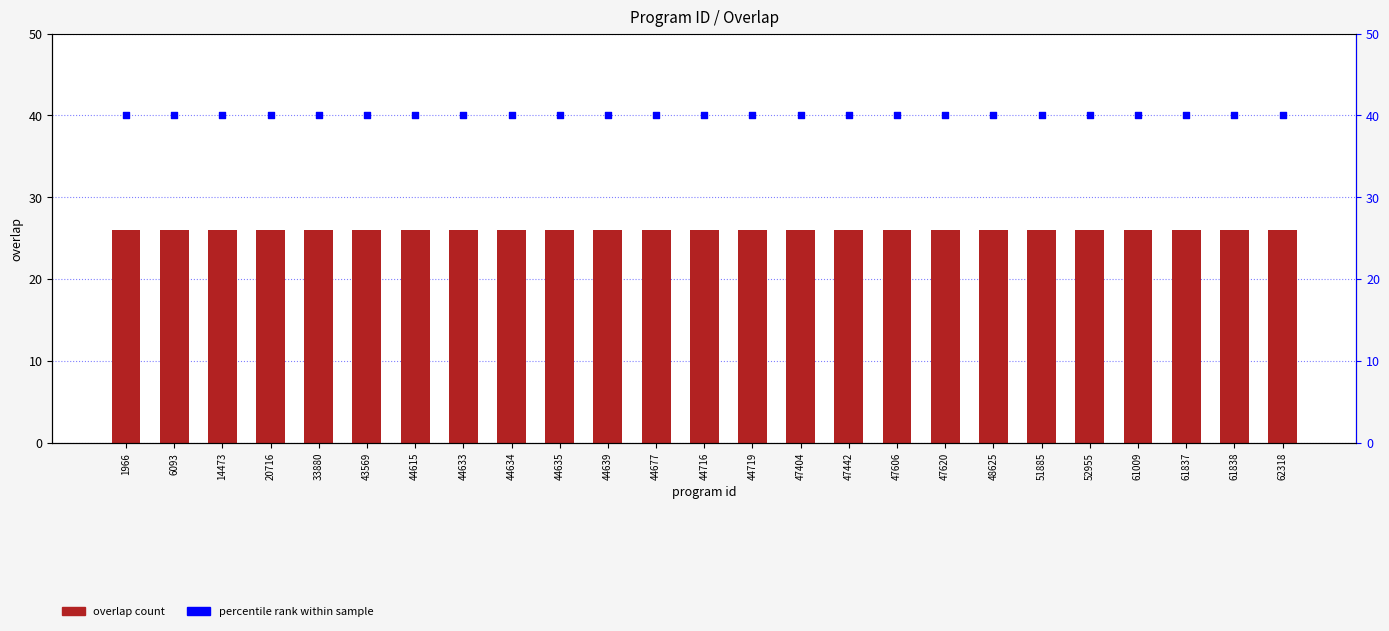

At which category is the sum across all series the highest?

1966